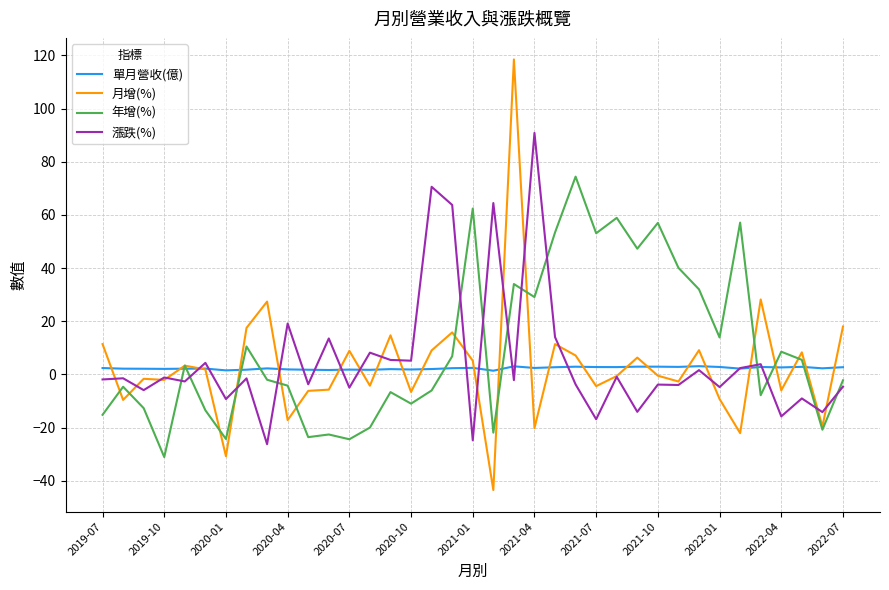

True or false: 單月營收(億) and 月增(%) intersect in this chart.

True